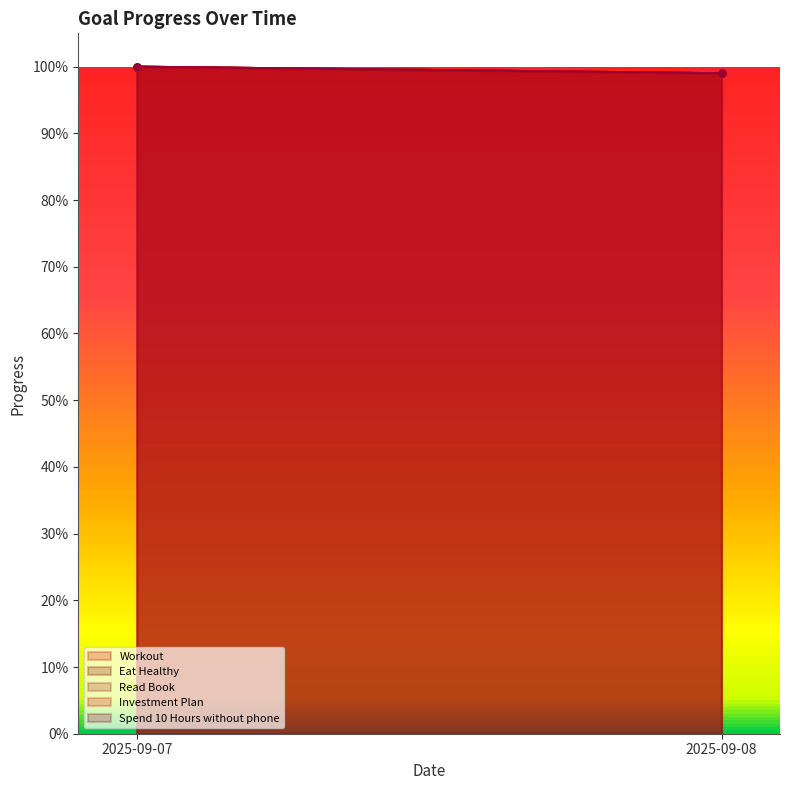

Does the chart have visible grid lines?

No